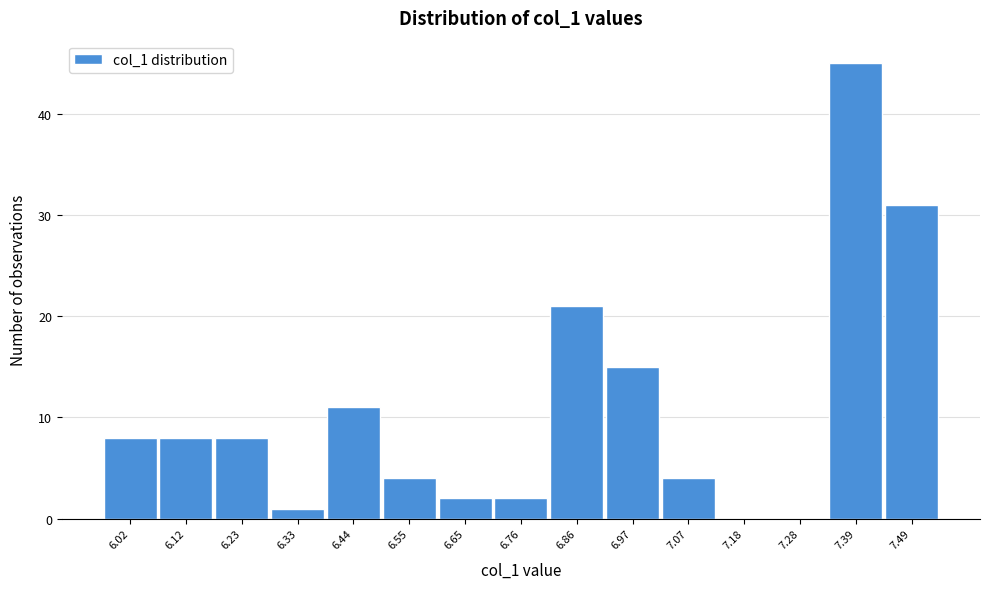

Over which range of the x-axis is the bar tallest?

7.34 to 7.44